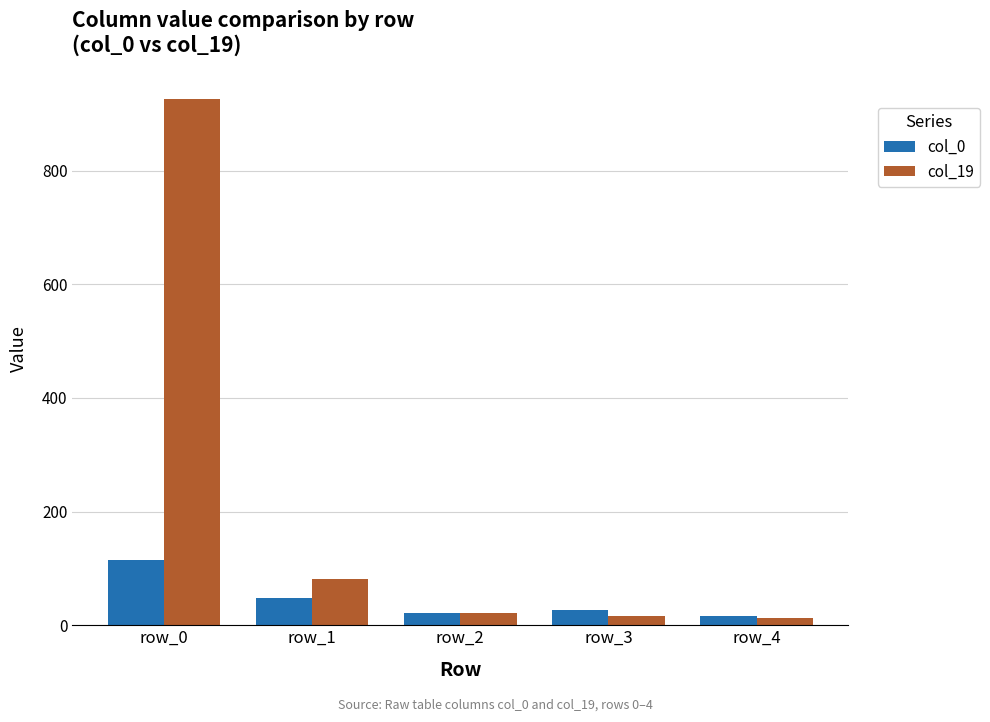

Which series has the largest total across all categories?

col_19